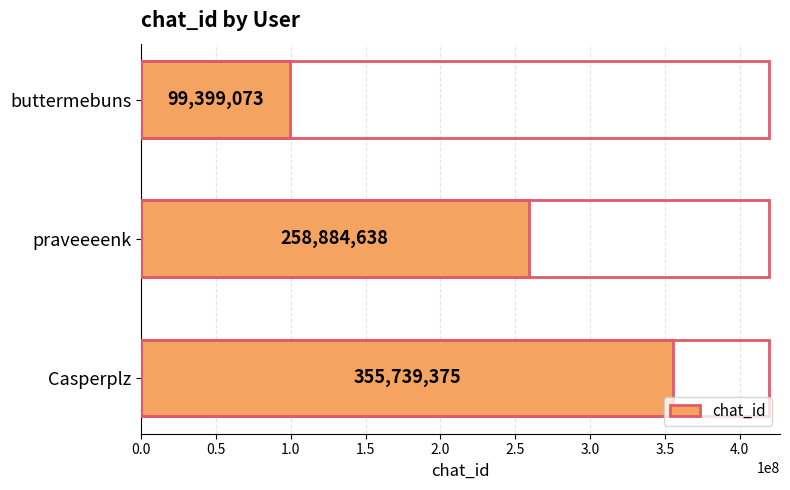

What is the difference between the values at praveeeenk and buttermebuns?

159485565